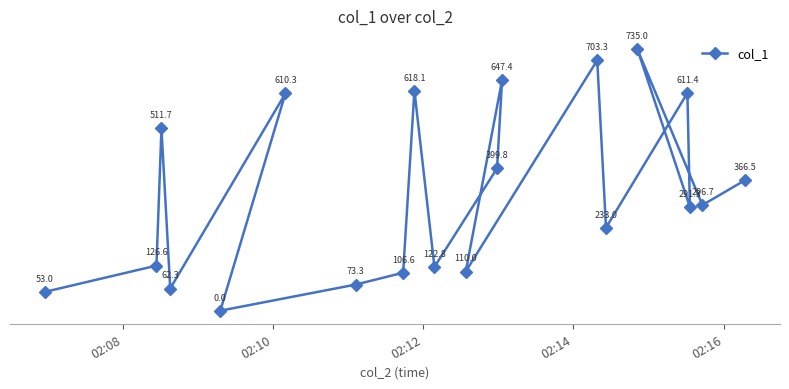

What is the value of the 17th point from the left?

611.4